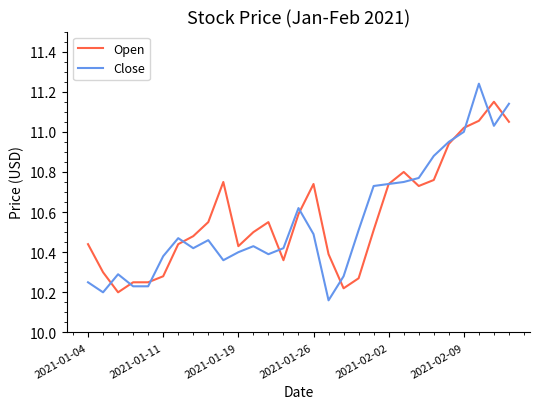

How many series are shown in this chart?

2